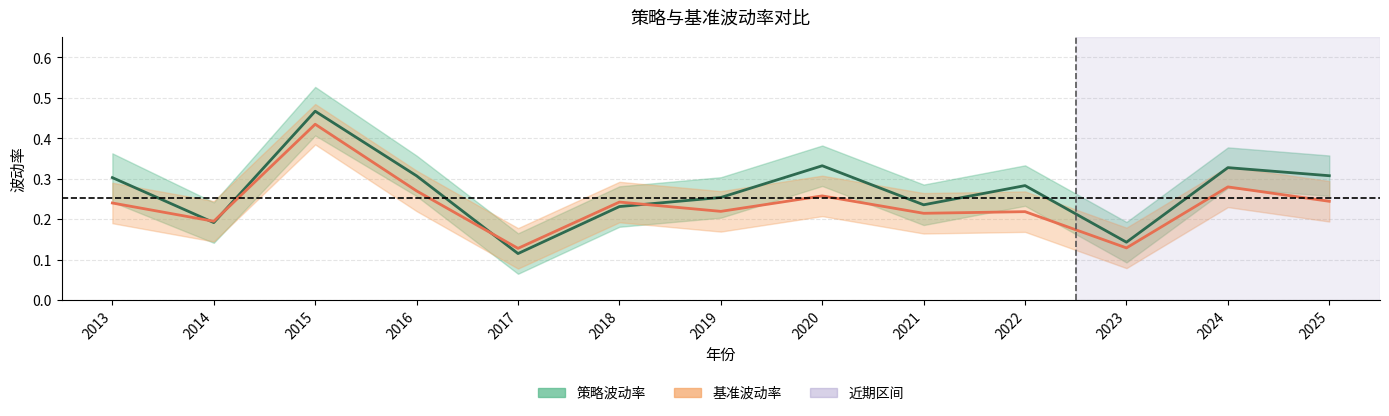

Which series changed the most between 2017 and 2023?

策略波动率